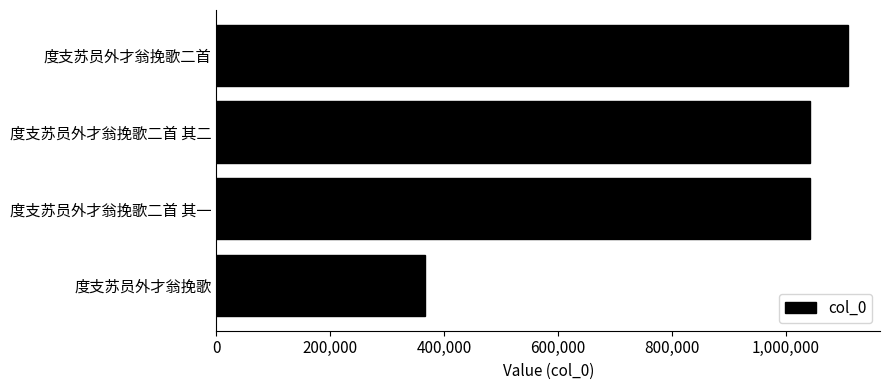

Which label corresponds to the largest value in the chart?

度支苏员外才翁挽歌二首